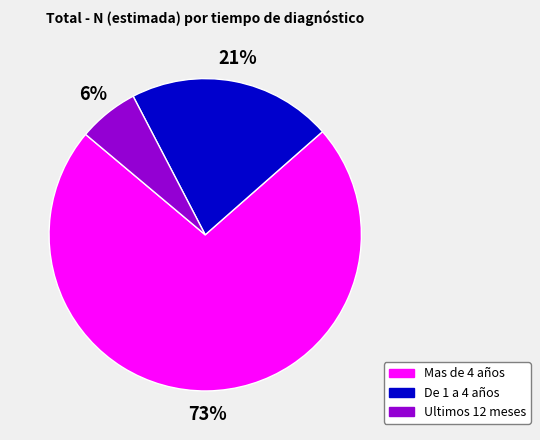

To the nearest percent, what is the average slice percentage?

33%